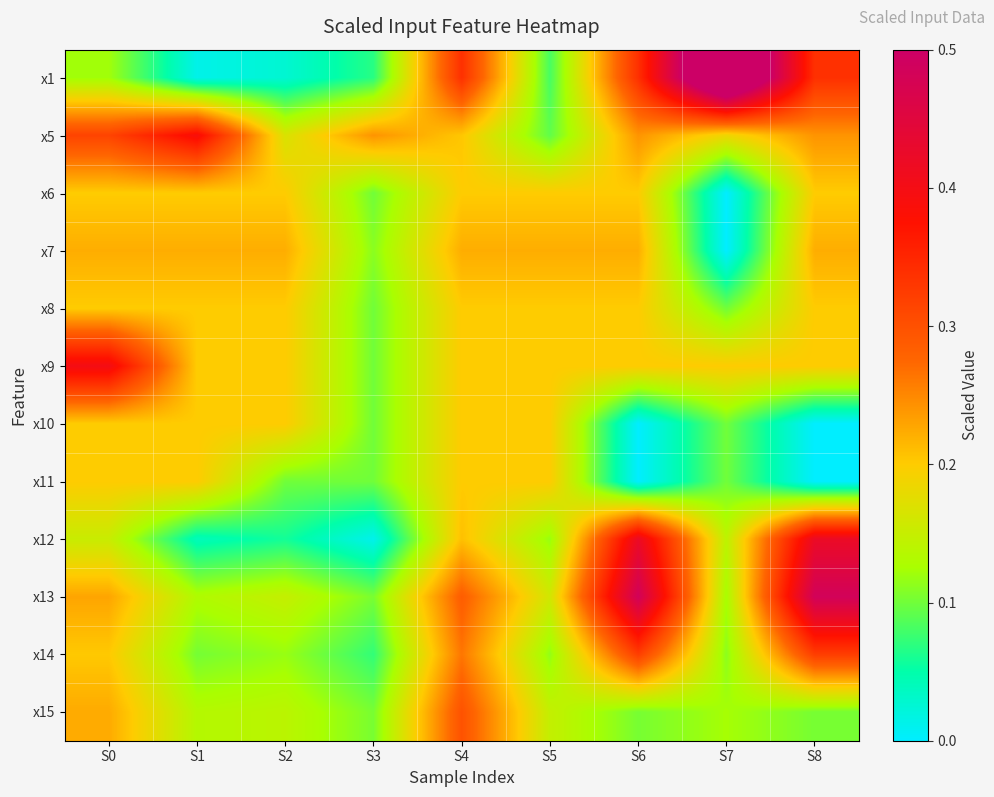

Which label corresponds to the largest value in the chart?

S7